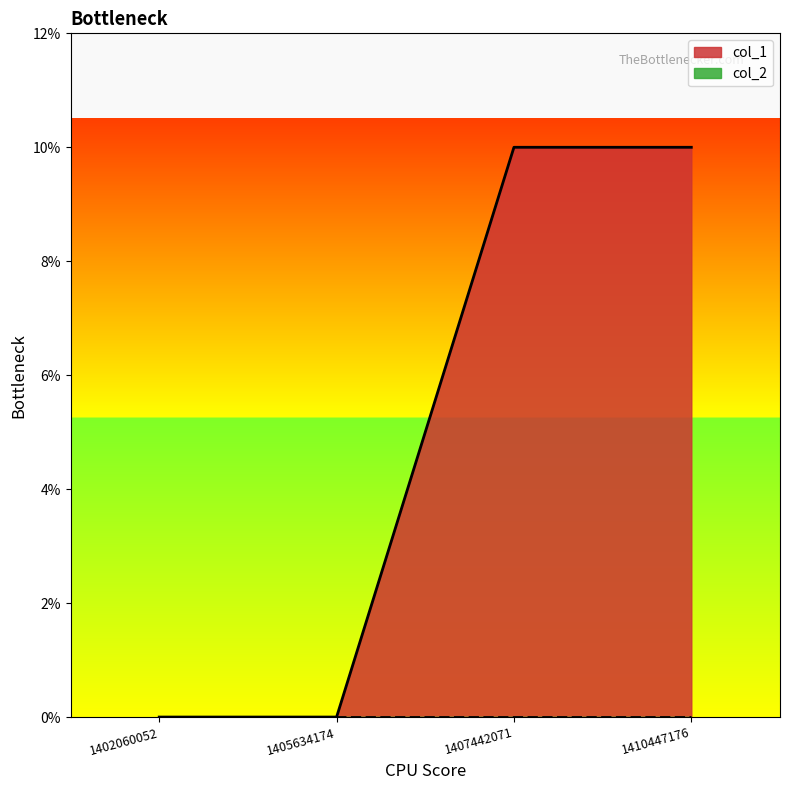

What is the value of the 3rd point from the left?

10